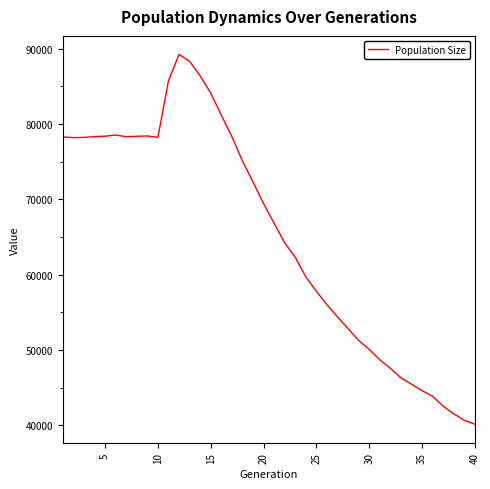

What is the maximum value shown in the chart?

89261